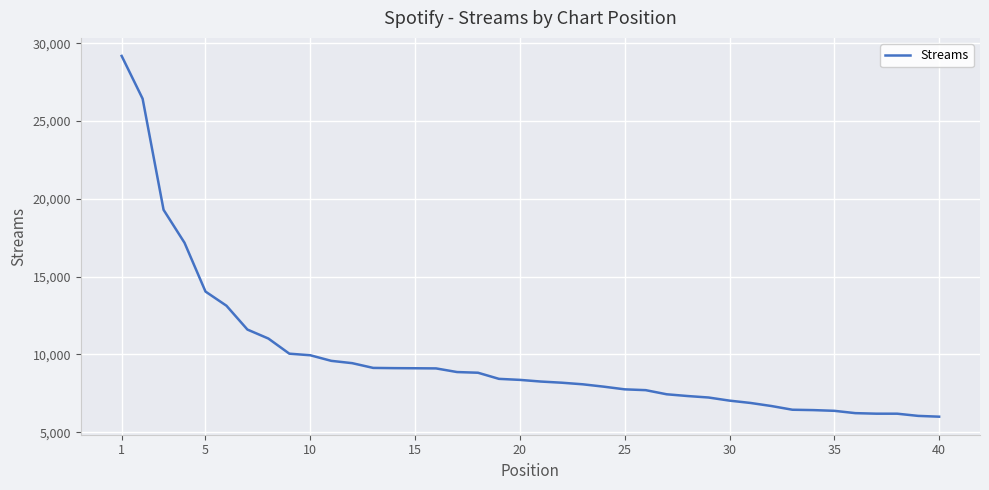

What is the minimum value shown in the chart?

5994